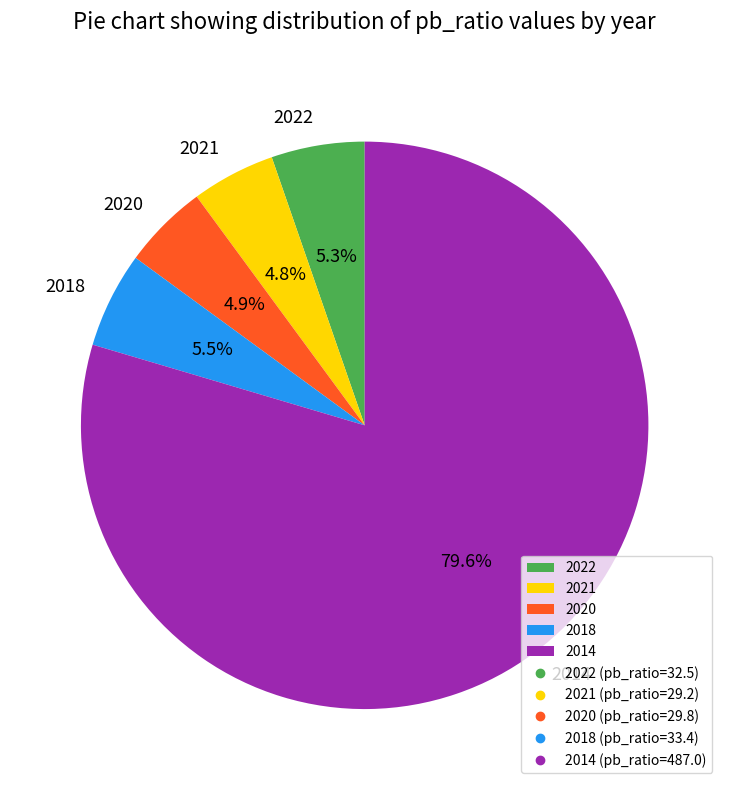

What percentage is NOT represented by 2018?

94.5%